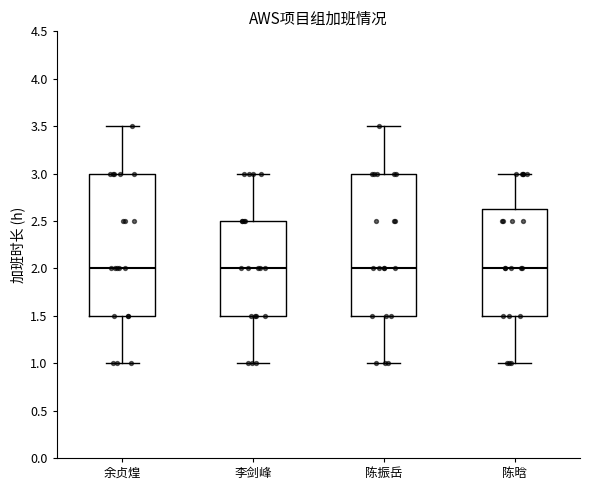

Reading left to right, read every box against the y-axis: the position of its median line, the range the box covers, and the ends of its whiskers. The values are not printed on the chart, so give them approximately, as read against the axis.

余贞煌: median 2.00, box 1.50 to 3.00, whiskers 1.00 to 3.50
李剑峰: median 2.00, box 1.50 to 2.50, whiskers 1.00 to 3.00
陈振岳: median 2.00, box 1.50 to 3.00, whiskers 1.00 to 3.50
陈晗: median 2.00, box 1.50 to 2.65, whiskers 1.00 to 3.00